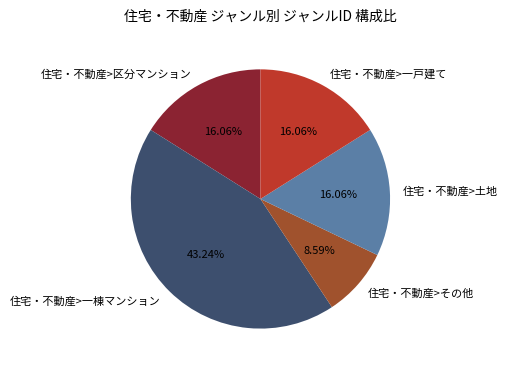

The 住宅・不動産>一戸建て slice represents 8% of the pie. True or false?

False